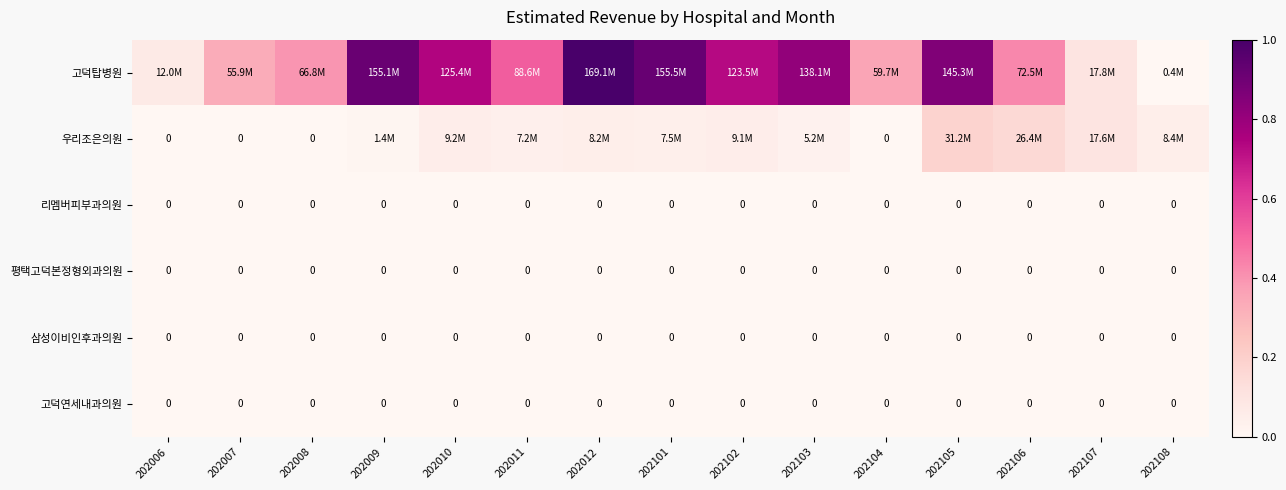

Which series has the widest spread of values?

고덕탑병원